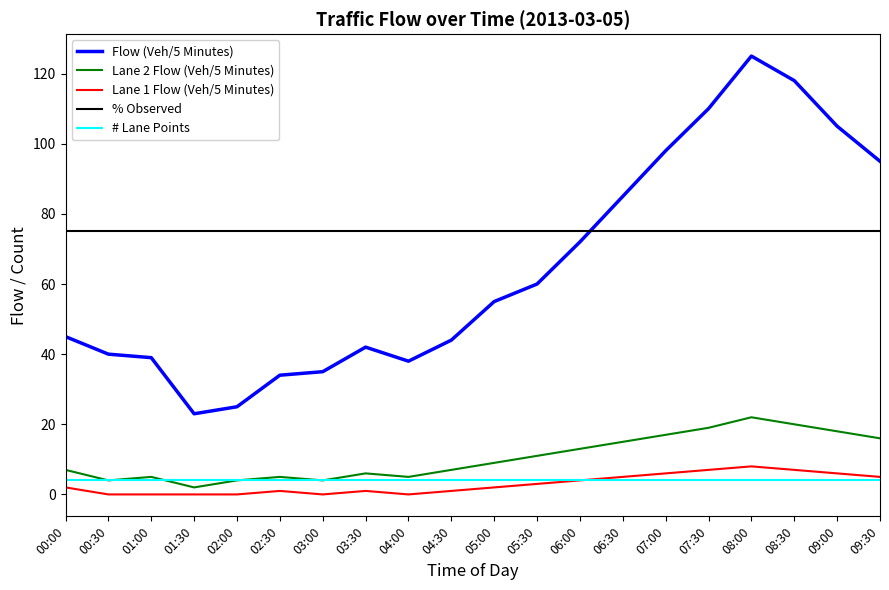

What is the difference between the maximum and minimum values in the Flow (Veh/5 Minutes) series?

102